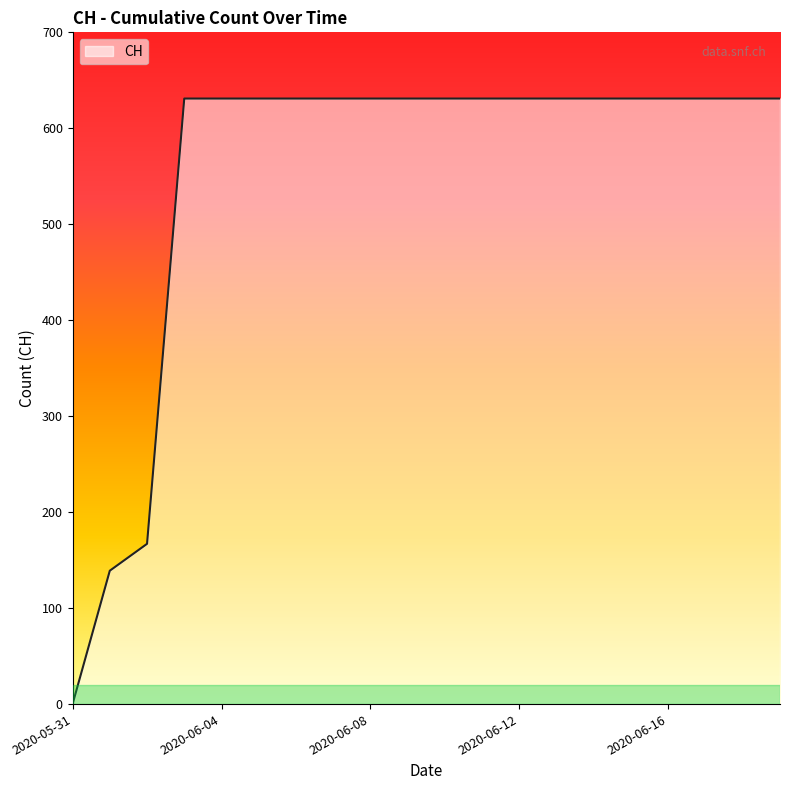

What is the difference between the maximum and minimum values?

631